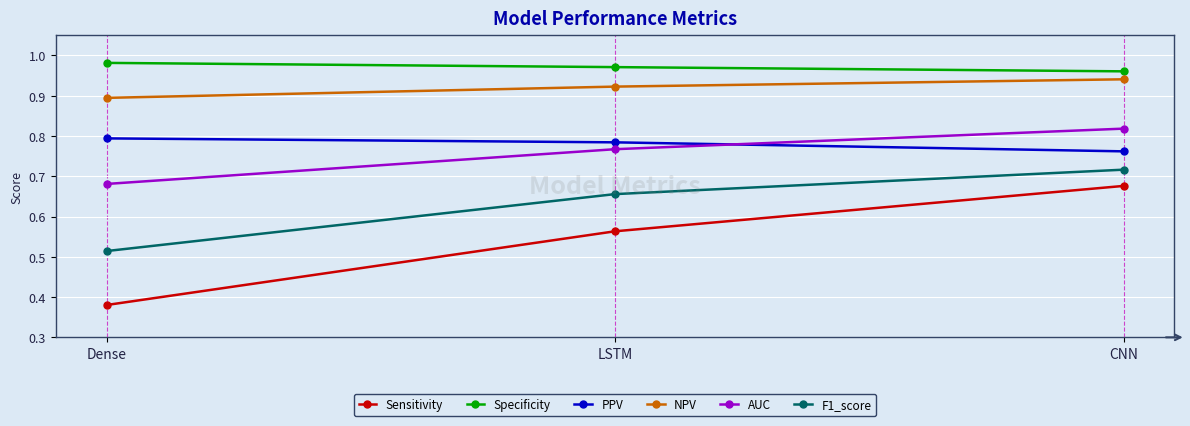

Is the value of PPV at CNN greater than the value of AUC at Dense?

Yes